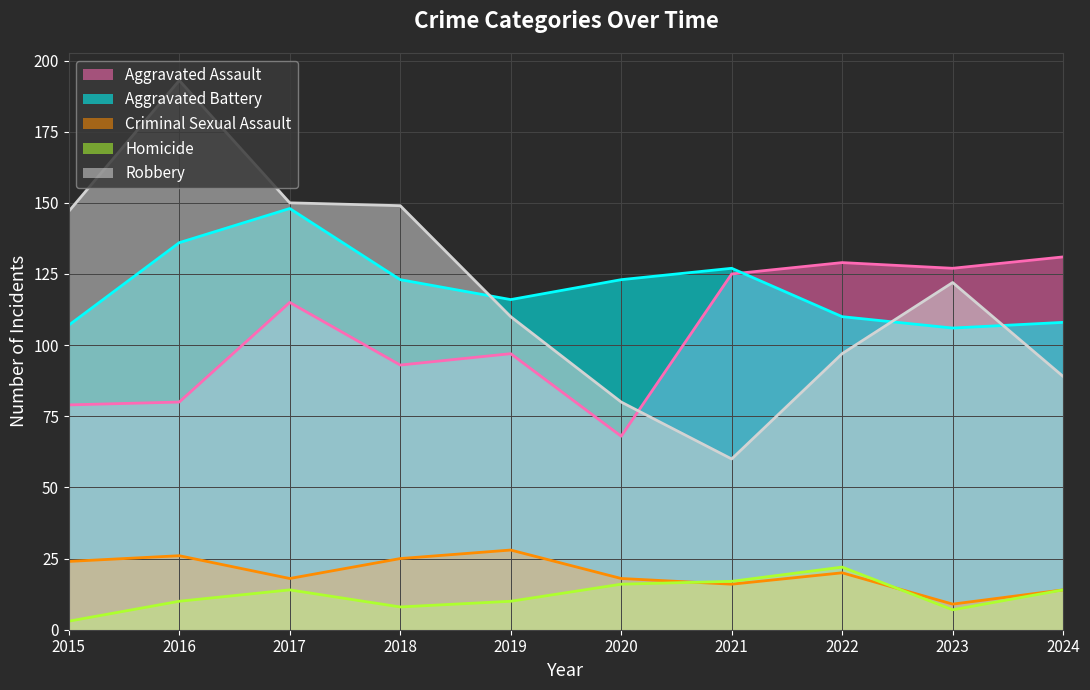

Read the Aggravated Battery value at 2018, to the nearest 5.

125